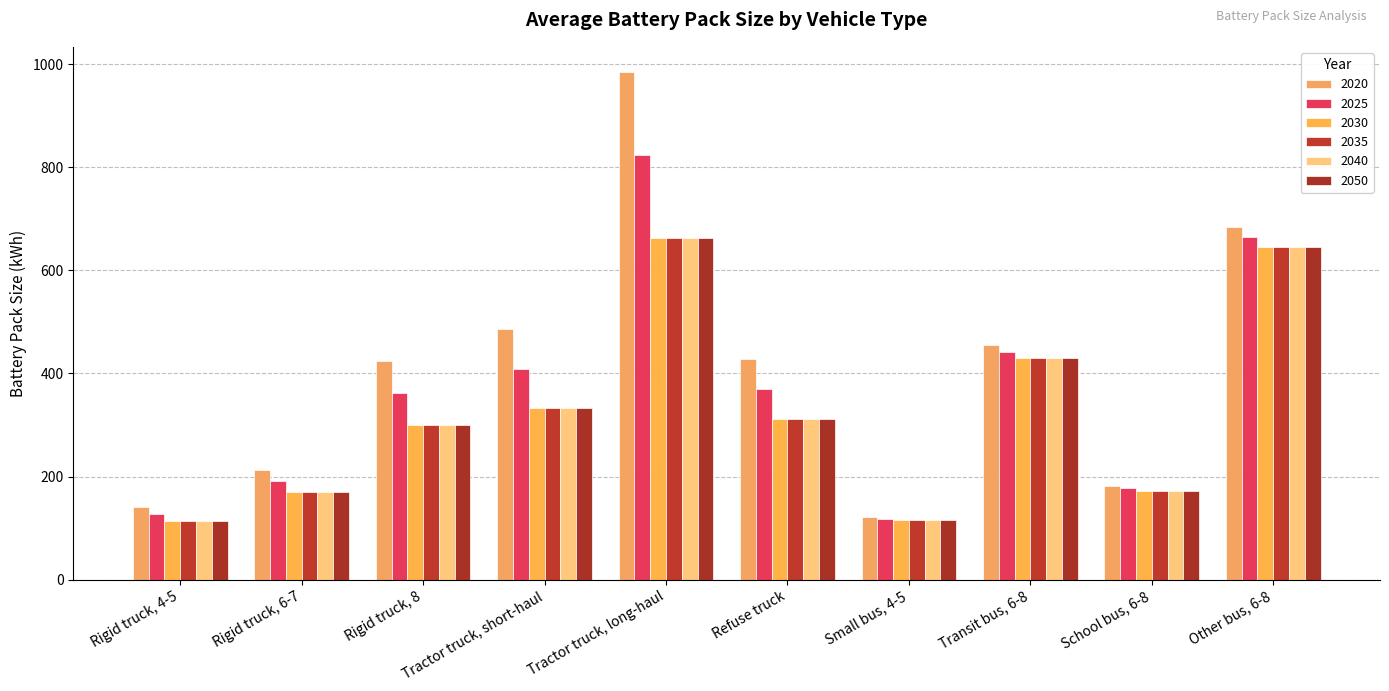

What is the difference between the maximum and second lowest values in the 2030 series?

548.0